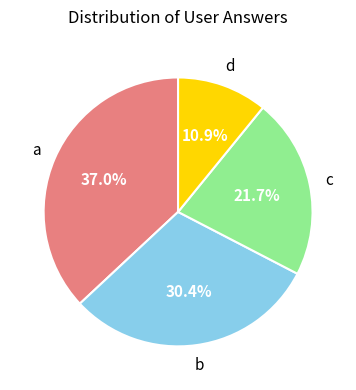

Does any single category account for the majority?

No